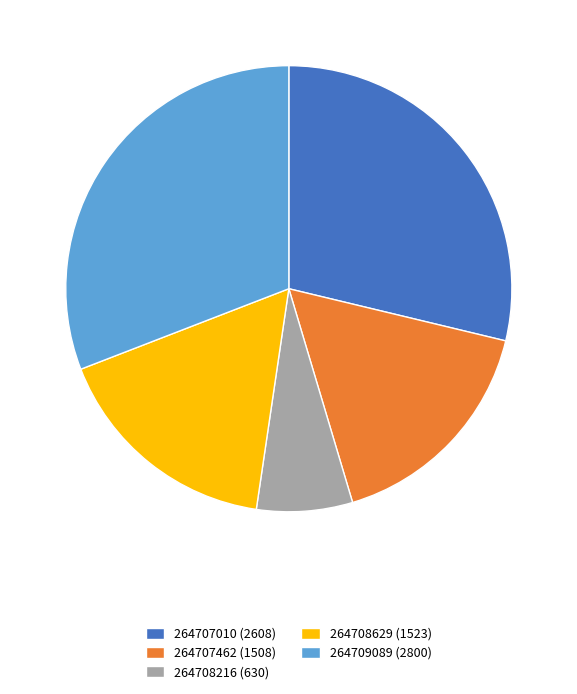

Which slice is the smallest?

264708216